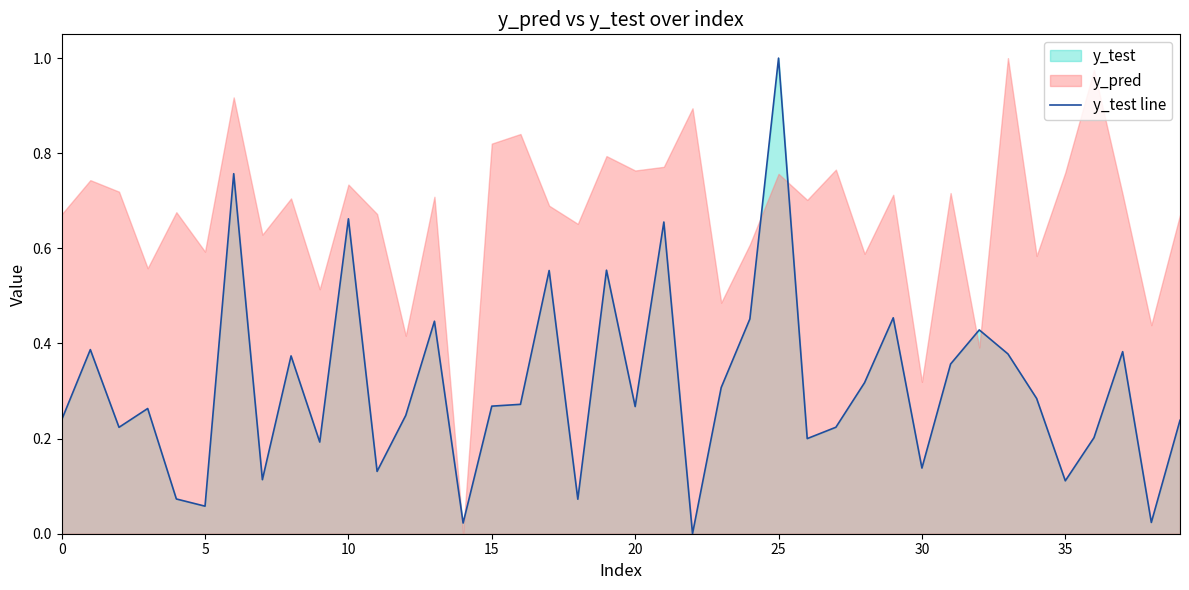

Reading left to right, transcribe all the data shown in this chart.

0.2	0.4	0.2	0.3	0.1	0.1	0.8	0.1	0.4	0.2	0.7	0.1	0.2	0.4	0.0	0.3	0.3	0.6	0.1	0.6	0.3	0.7	0.0	0.3	0.5	1.0	0.2	0.2	0.3	0.5	0.1	0.4	0.4	0.4	0.3	0.1	0.2	0.4	0.0	0.2